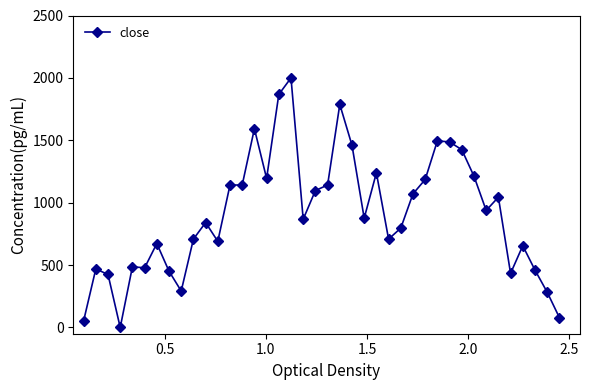

True or false: the data has more than 2 interior local peaks.

True